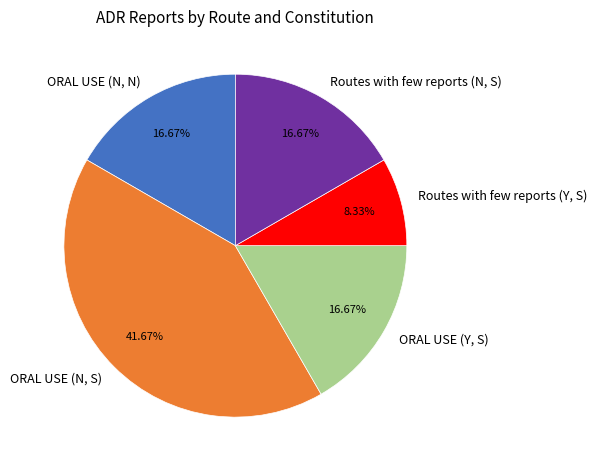

True or false: ORAL USE (Y, S) accounts for 17% of the total.

True